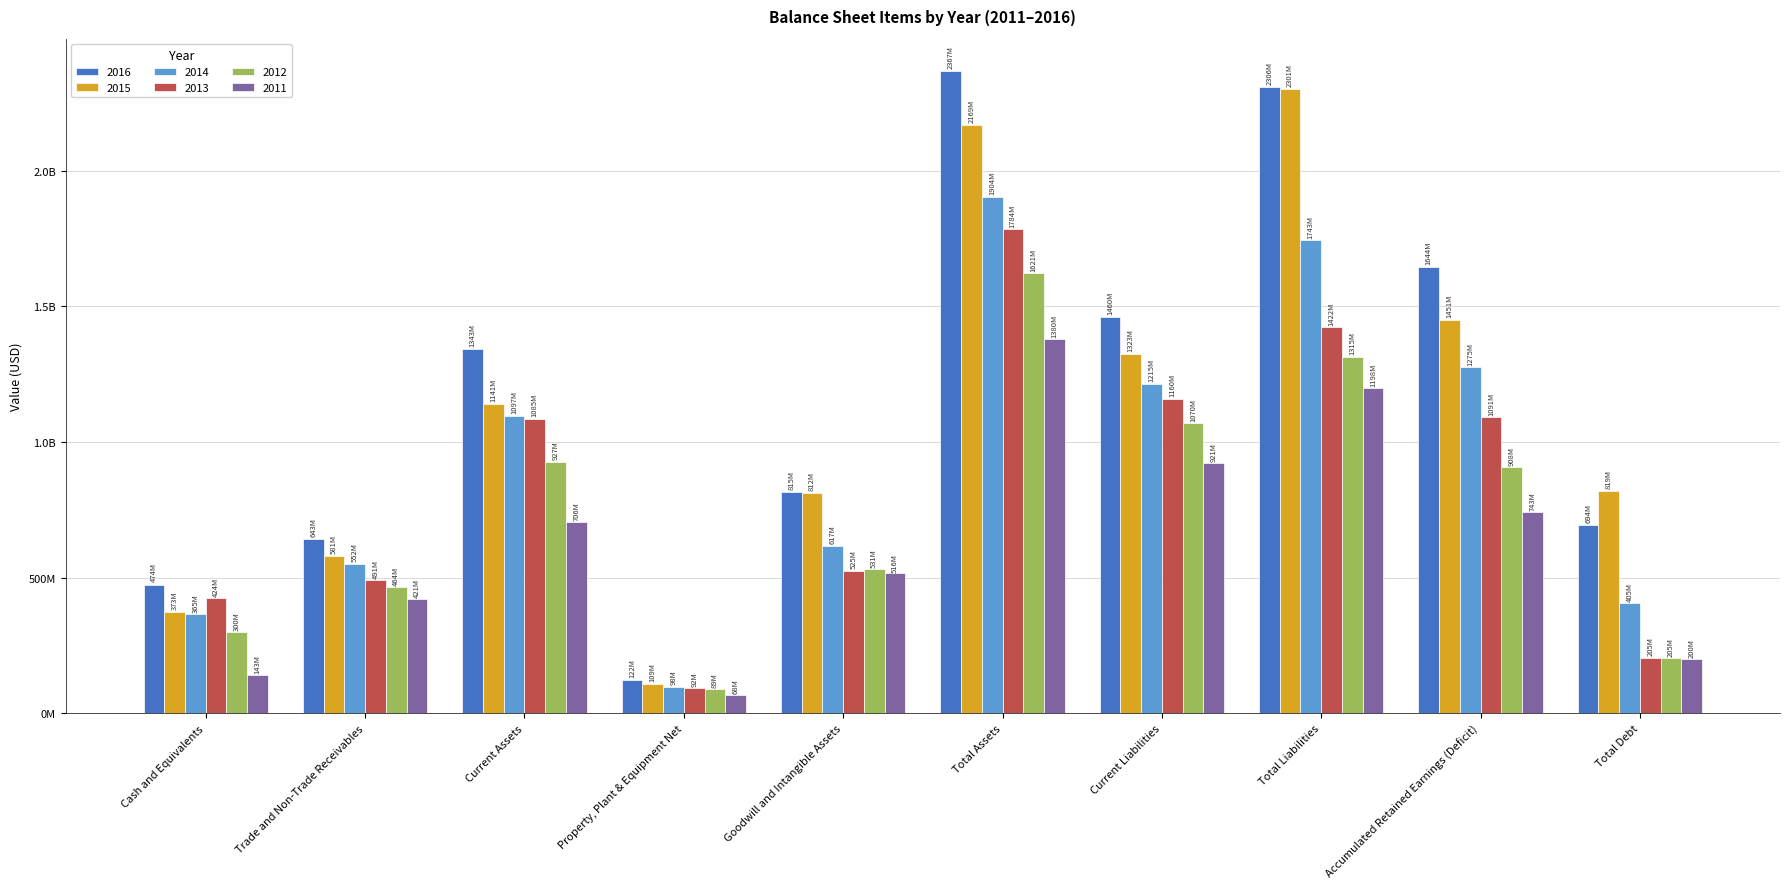

What are all the series names shown in the legend?

2016, 2015, 2014, 2013, 2012, 2011